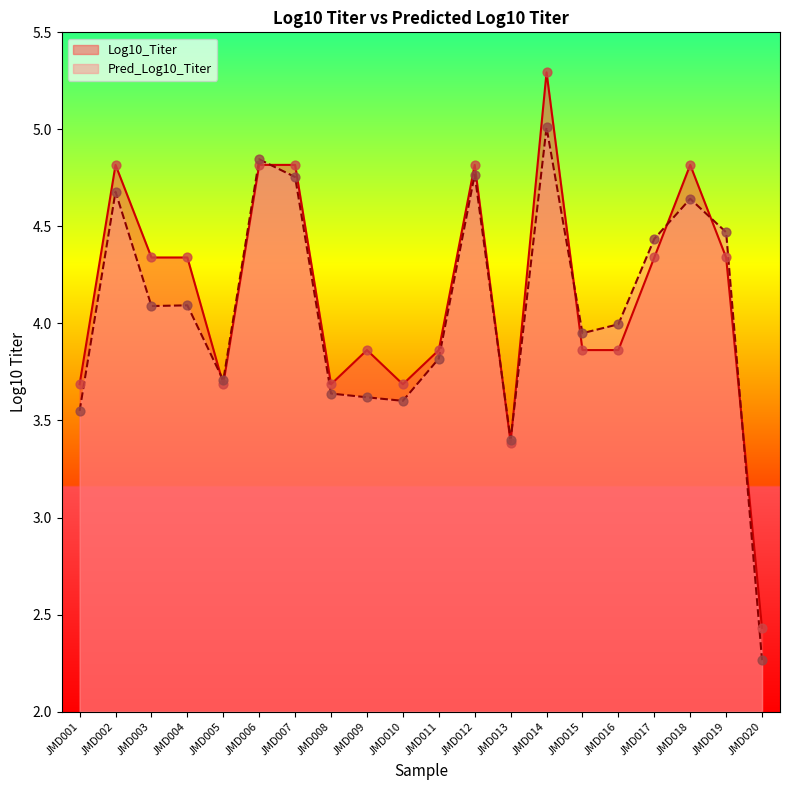

At how many categories does at least one series exceed 4?

10